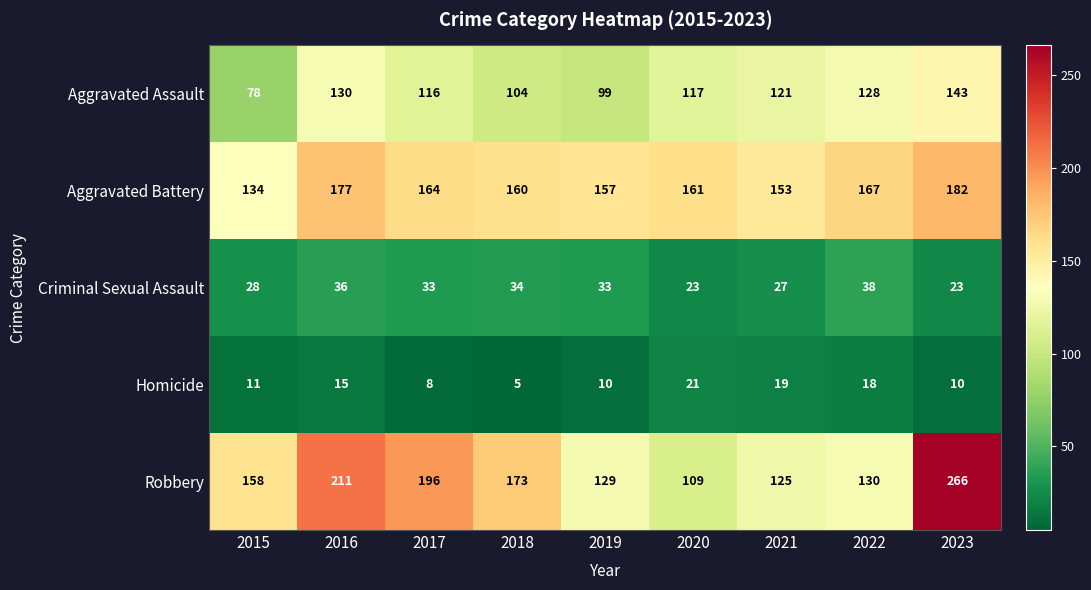

List the labels in order of Aggravated Assault value, smallest first.

2015, 2019, 2018, 2017, 2020, 2021, 2022, 2016, 2023